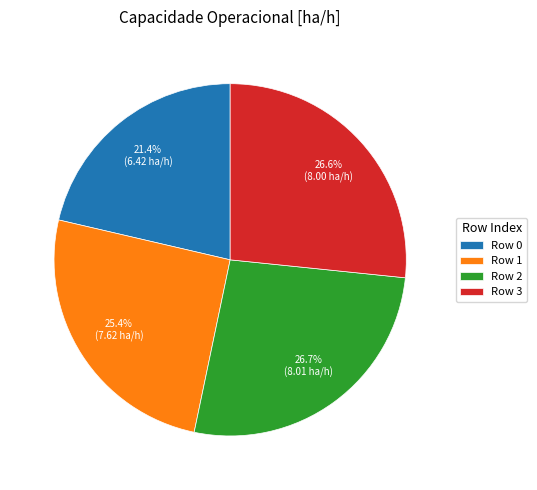

Between Row 2 and Row 0, which is larger?

Row 2